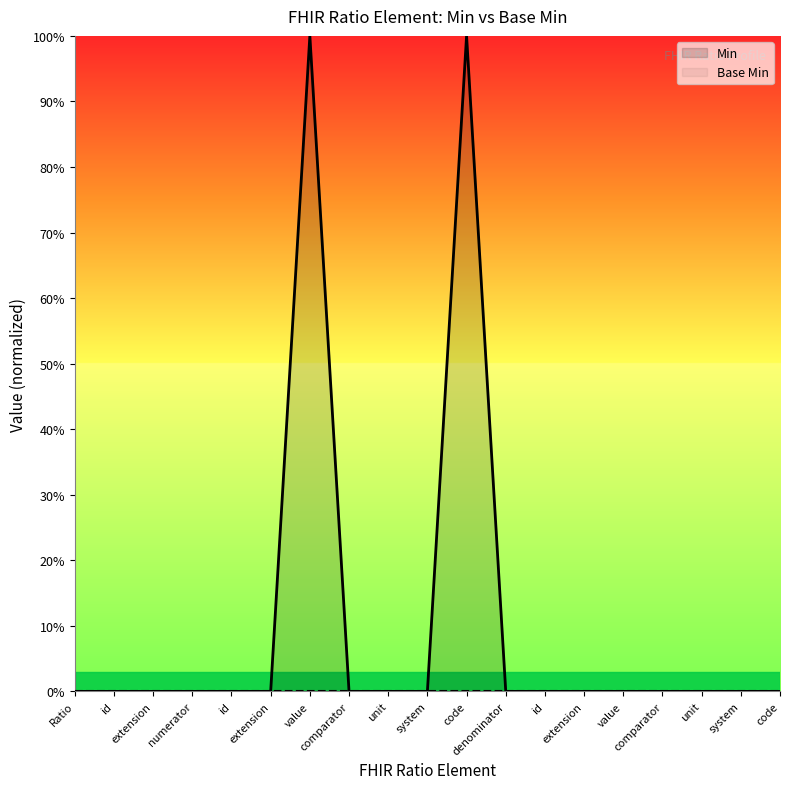

Which category has the lowest value across all series?

Ratio